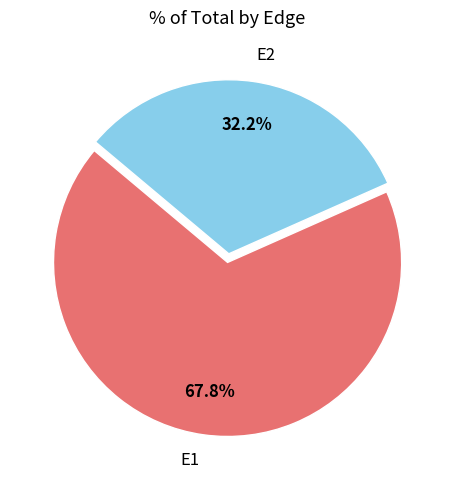

To the nearest percent, what percentage of the pie is E2?

32%